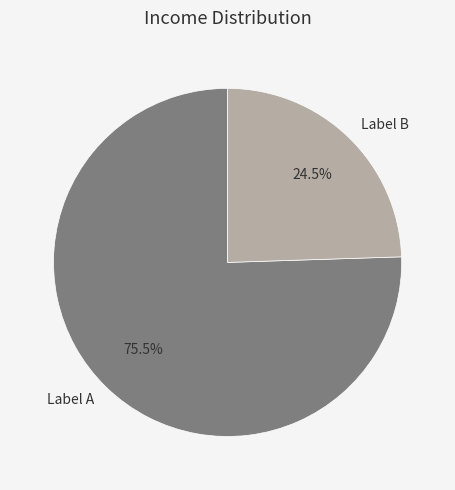

Between Label B and Label A, which is larger?

Label A